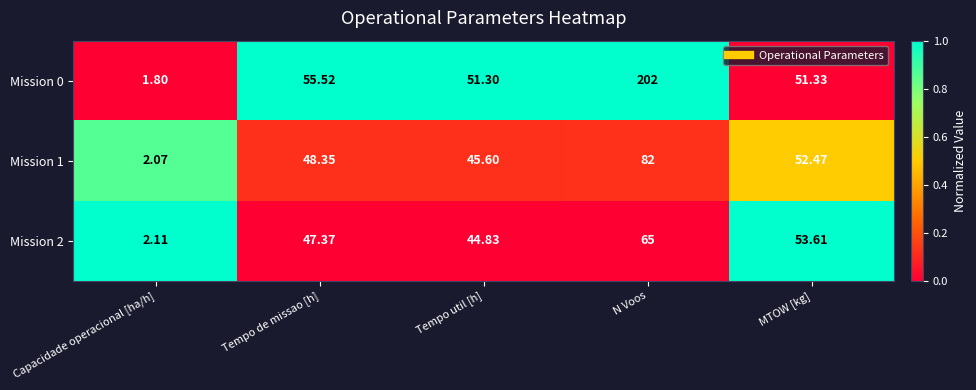

What is the total value across all series at Capacidade operacional [ha/h]?

6.0